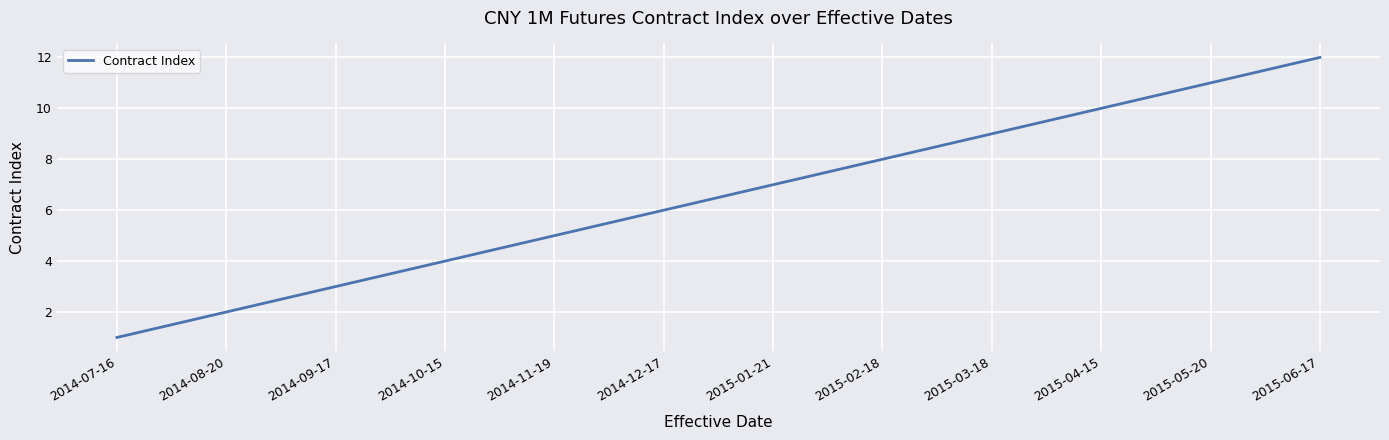

What is the sum of all values?

78